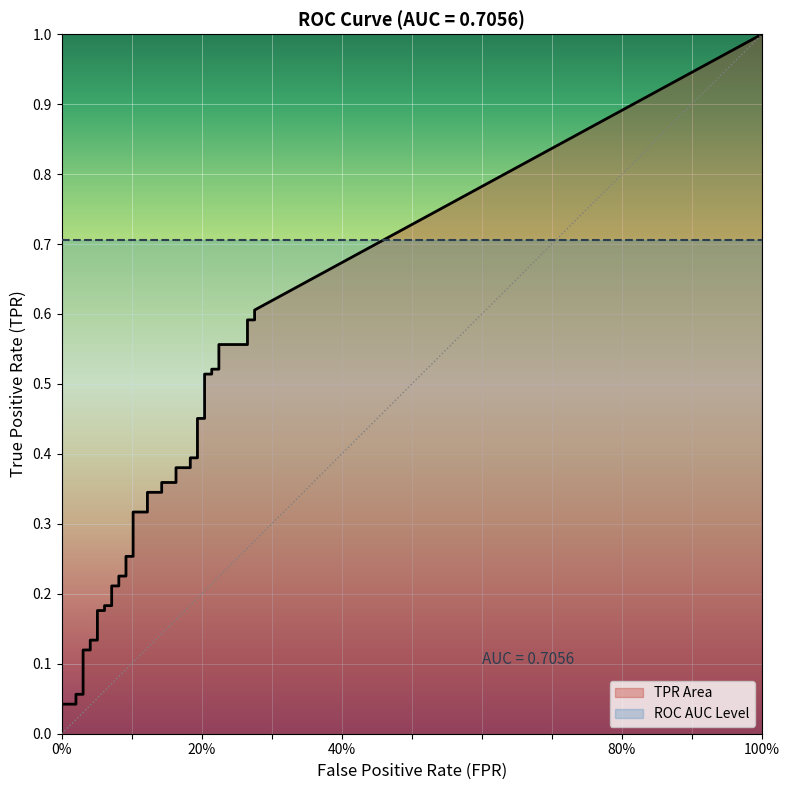

What is the value of the tpr point at the 37th from the left?

0.6